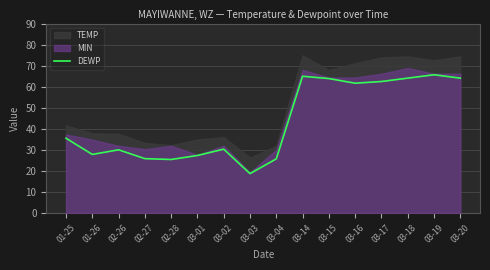

Which has a higher value, 03-14 or 03-16?

03-14